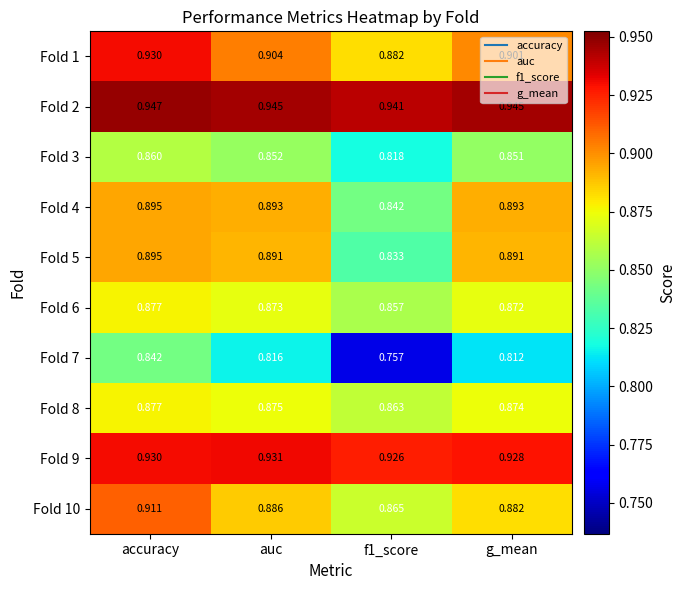

Which series has the largest range (max minus min)?

Fold 7